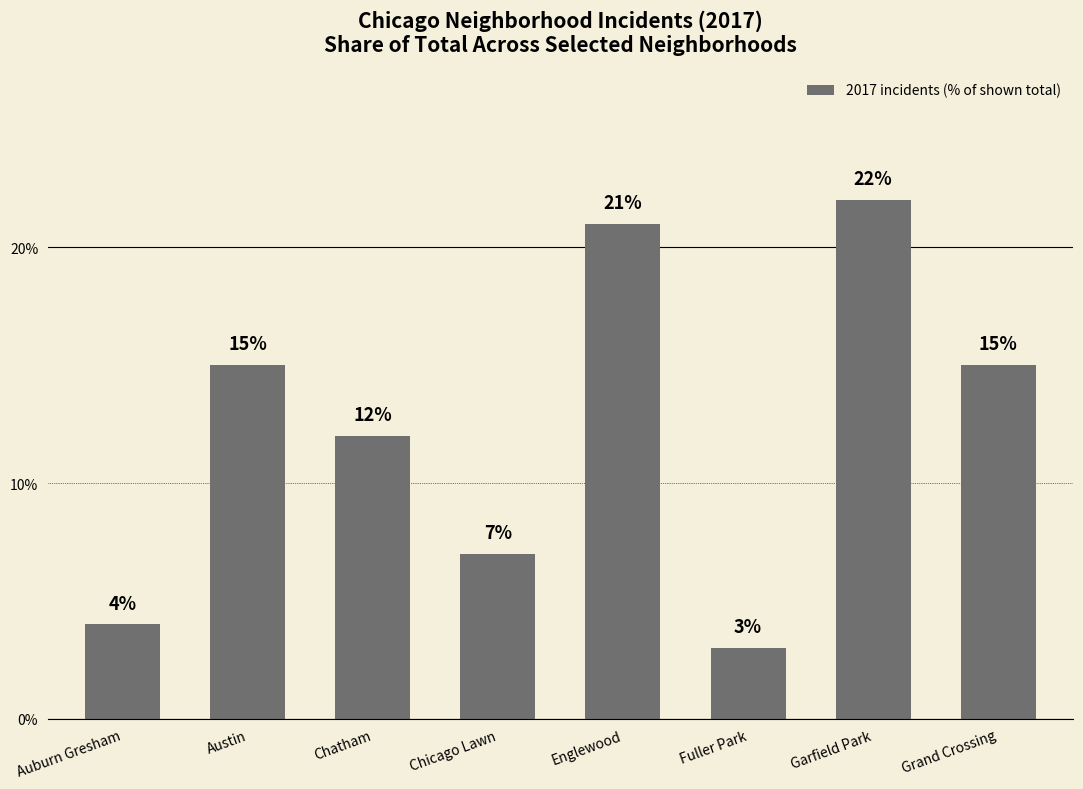

At which label is the value closest to 12?

Chatham